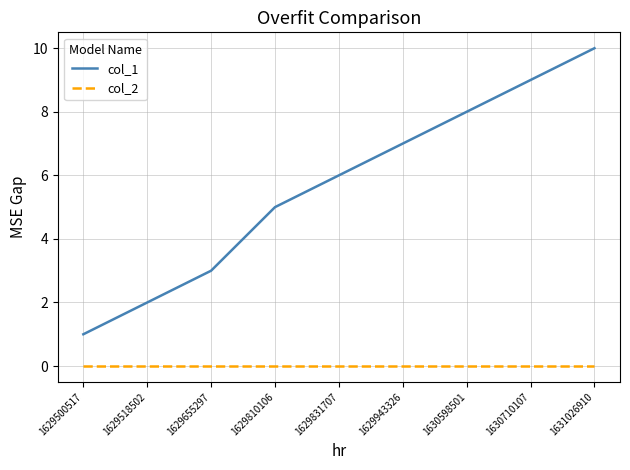

Does the chart have visible grid lines?

Yes